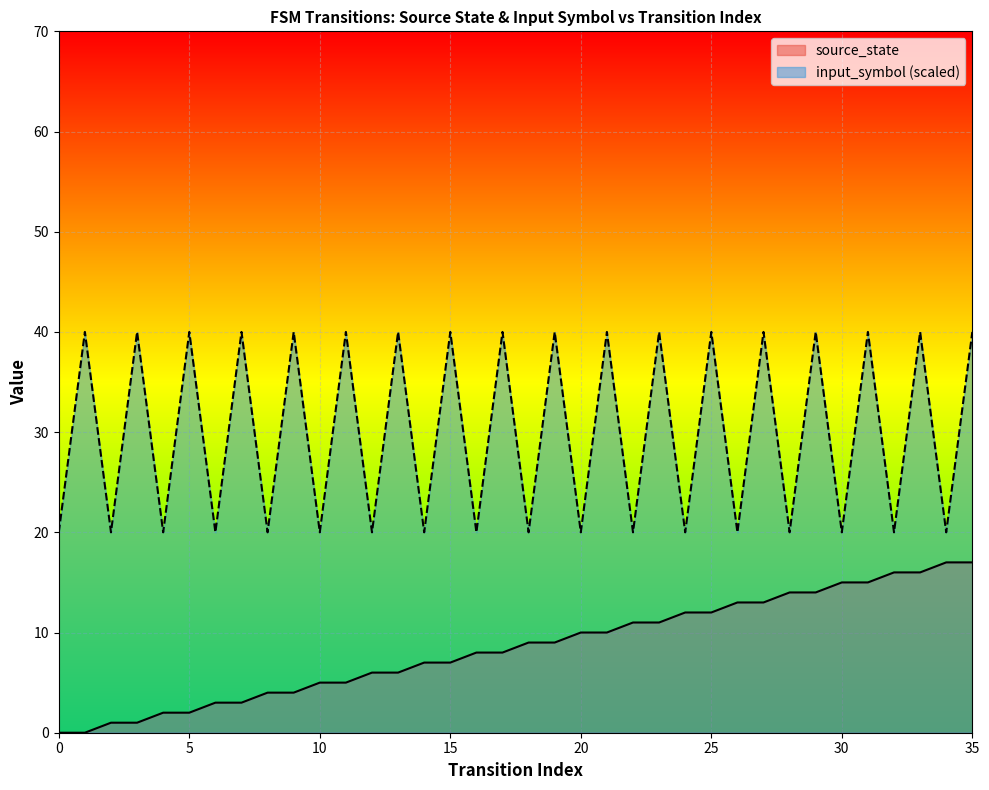

Where does the source_state series first go above 9?

20